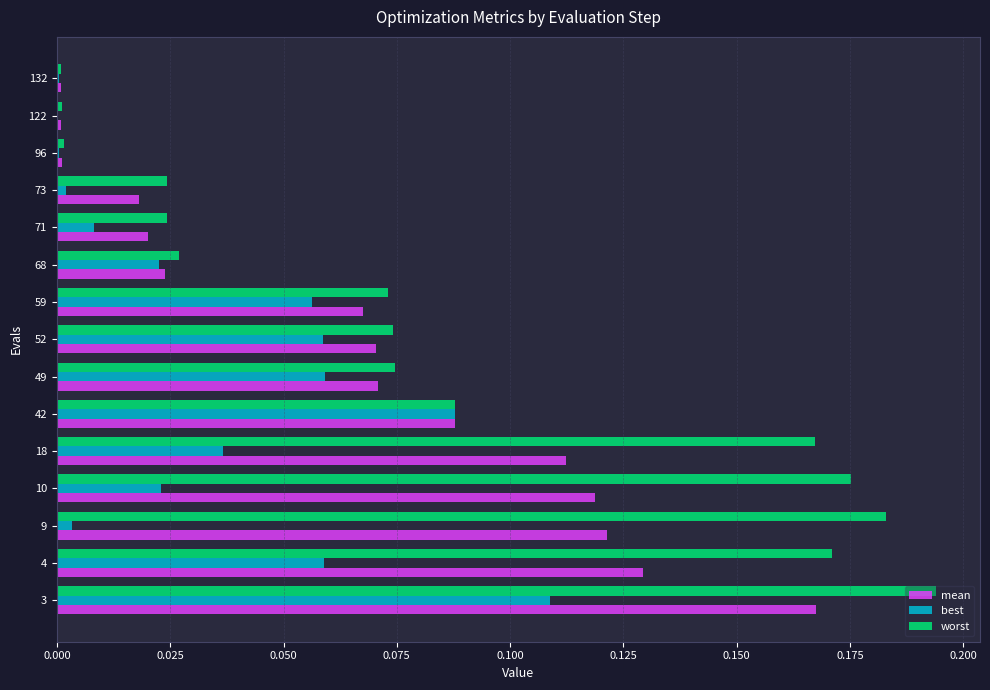

Which category has the highest value in the worst series?

3